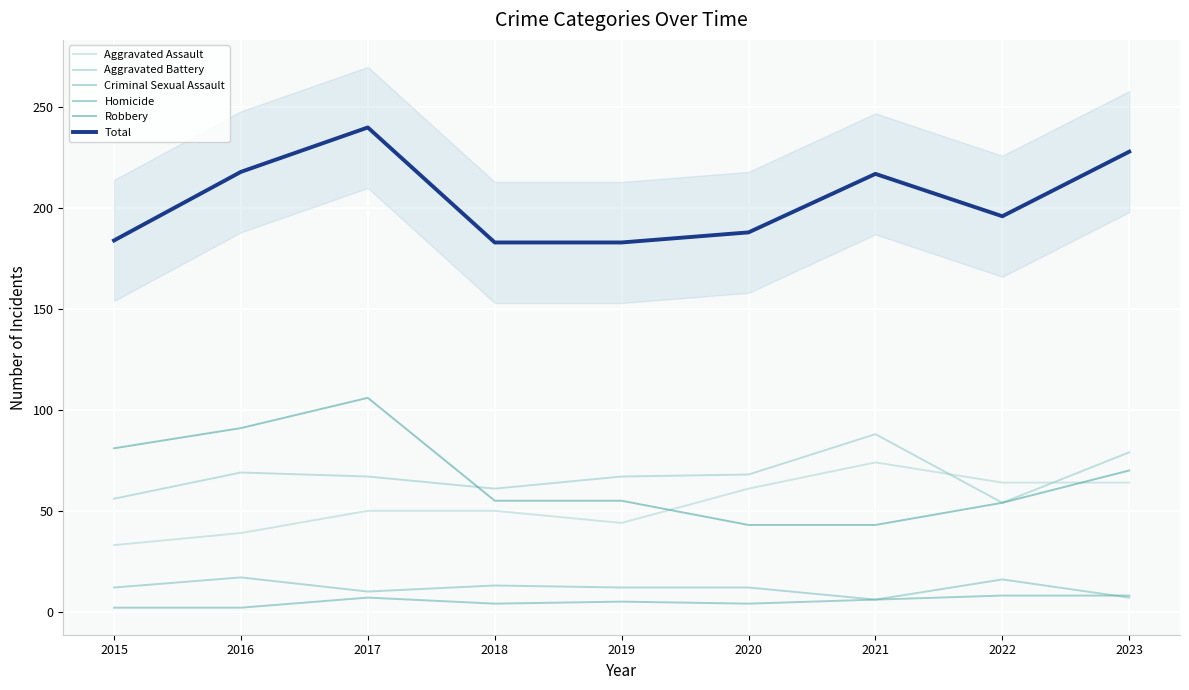

At which label is Homicide closest to 5?

2019